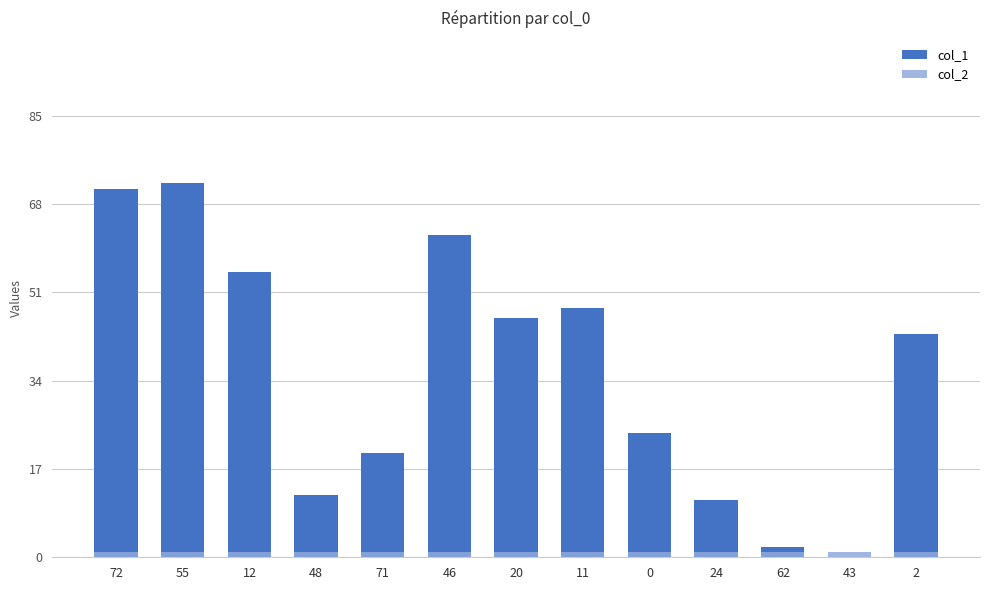

What position from the right is 46?

8